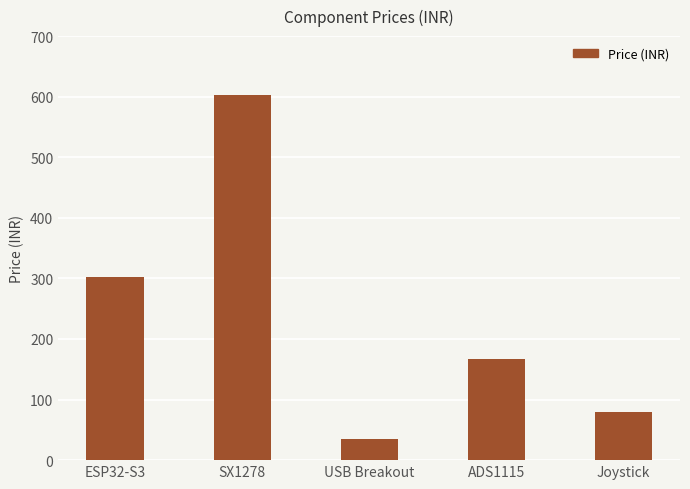

Reading left to right, transcribe all the data shown in this chart.

303	603	35	167	80